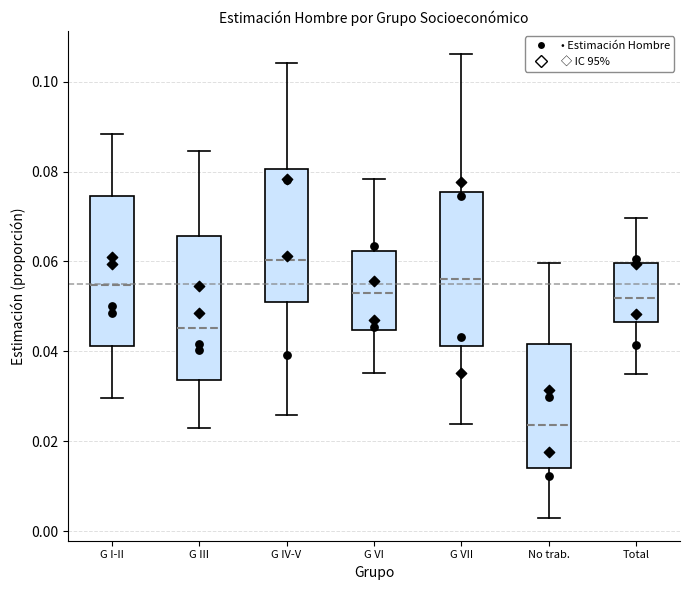

Where is the upper edge of the box for Total on the y-axis? The values are not printed on the chart, so give them approximately, as read against the axis.

0.060